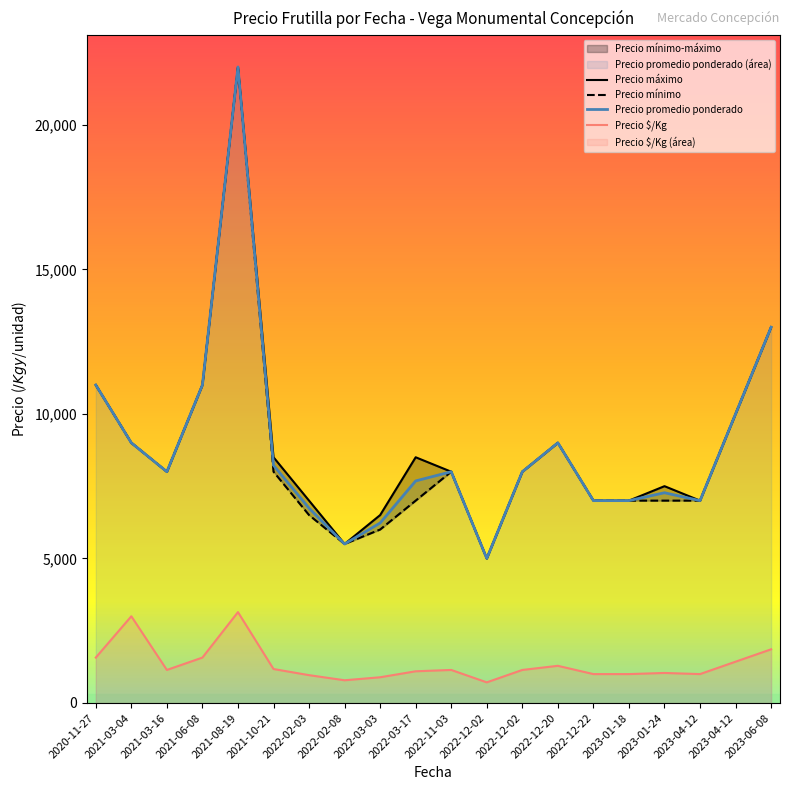

Between 2021-03-16 and 2022-02-03, which series saw the biggest shift?

Precio mínimo